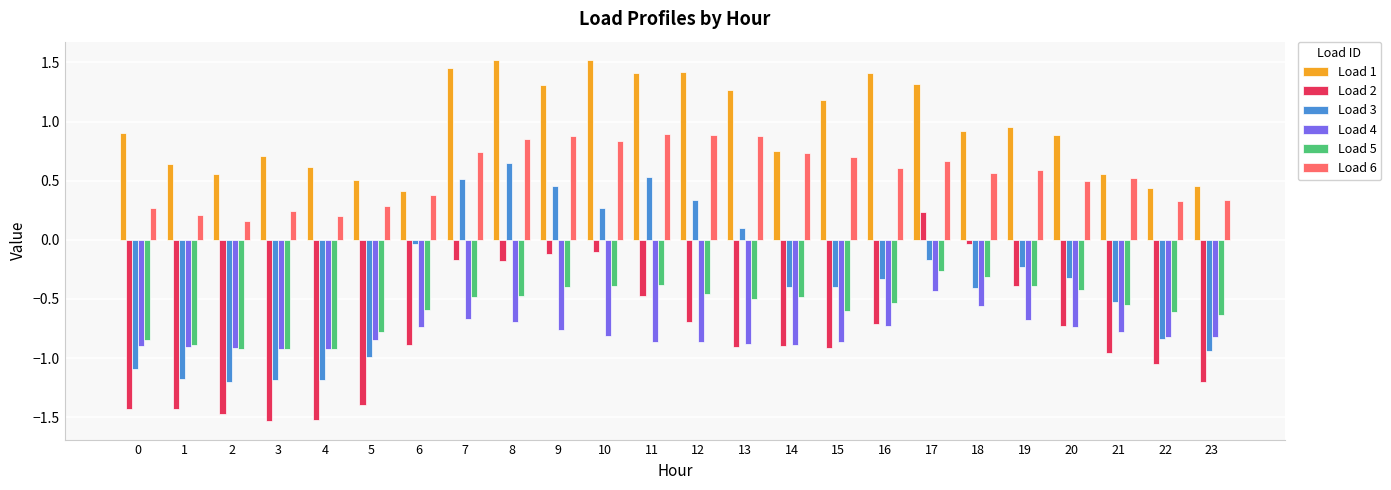

How many values in the Load 2 series exceed 0?

1